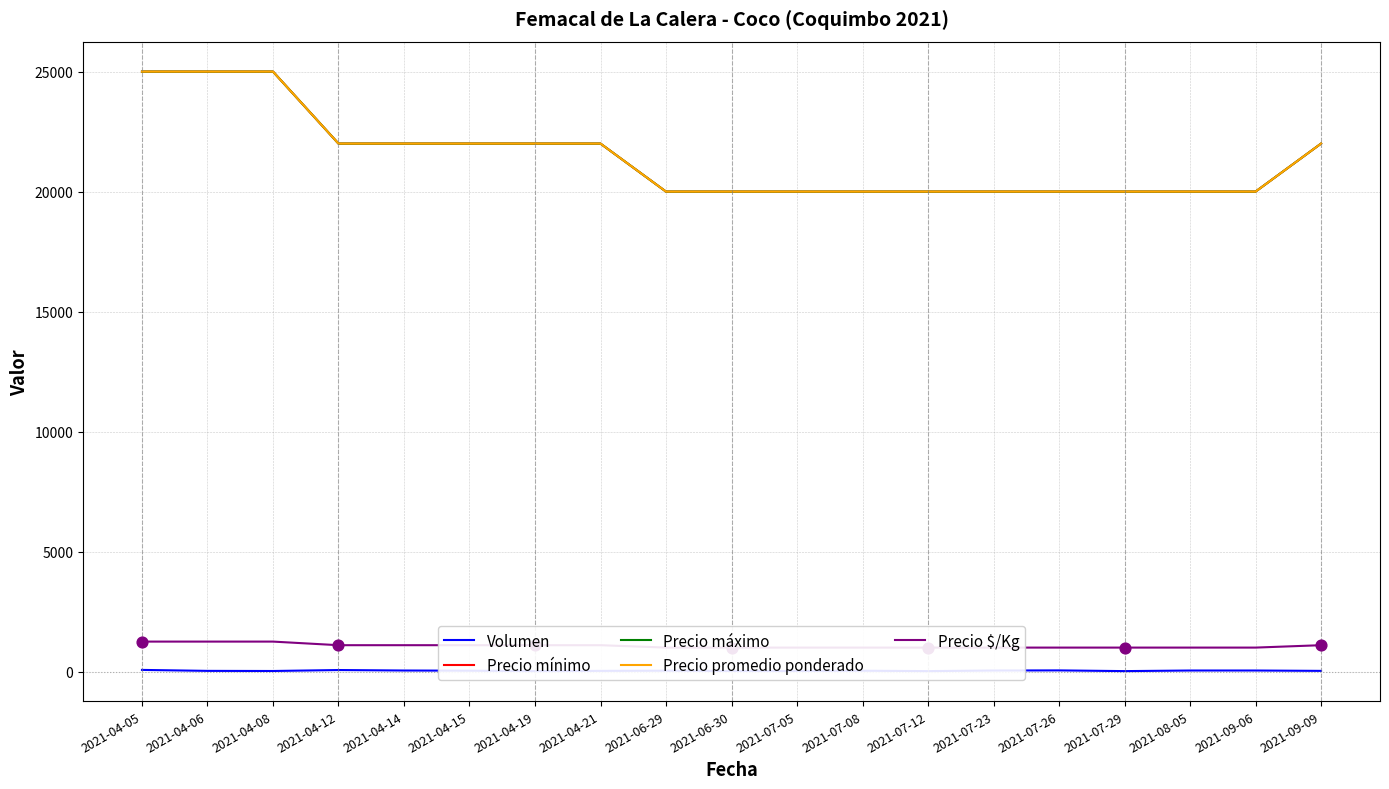

Is the value of Precio máximo at 2021-04-21 greater than the value of Volumen at 2021-07-23?

Yes